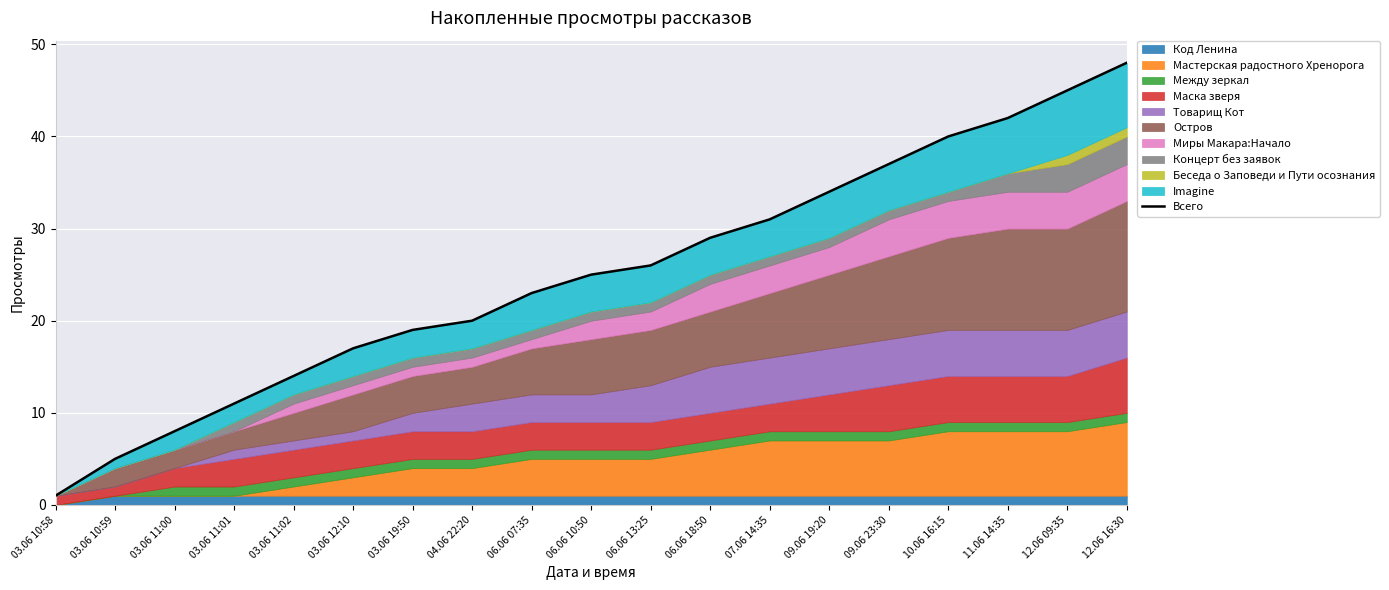

How many values exceed 25?

9